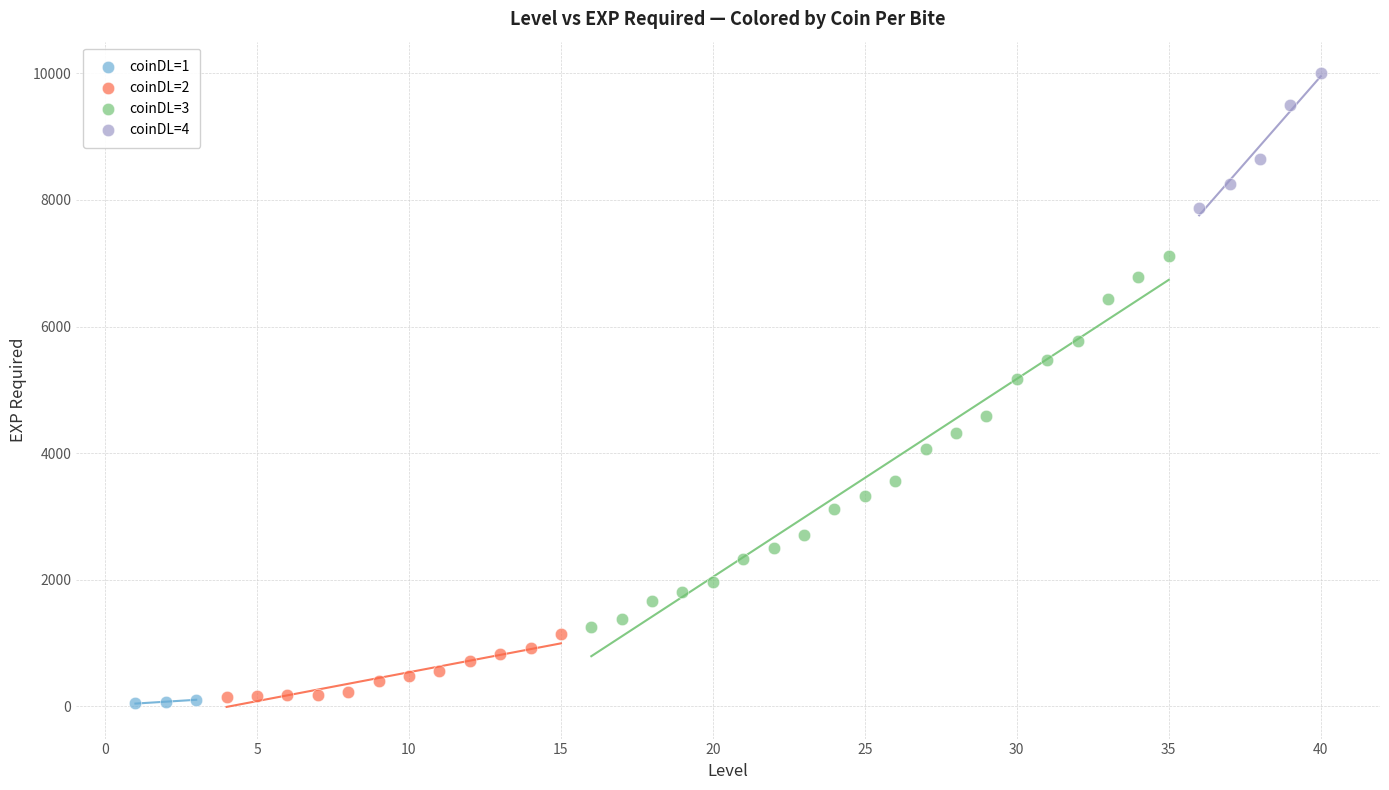

Which series contains the highest Y value?

coinDL=4